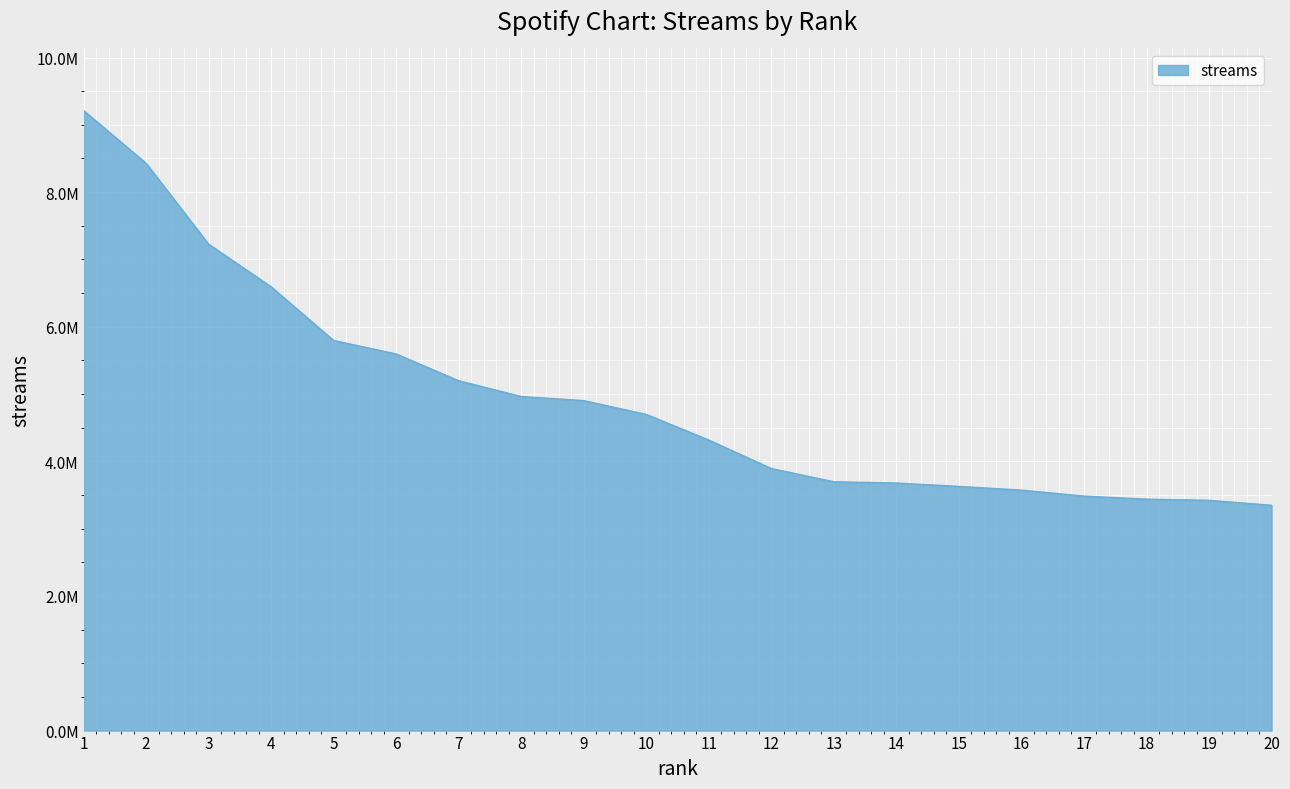

What is the sum of all values?

99090236